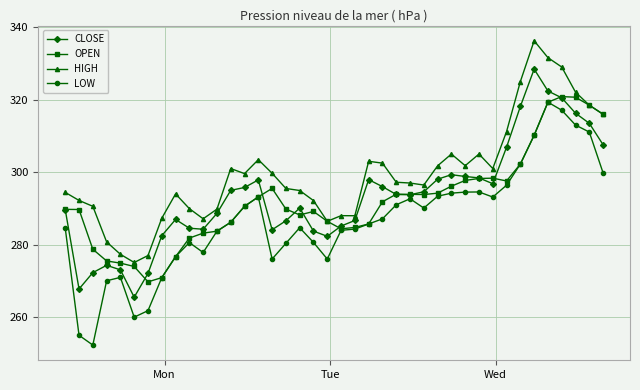

What is the smallest value displayed?

252.3